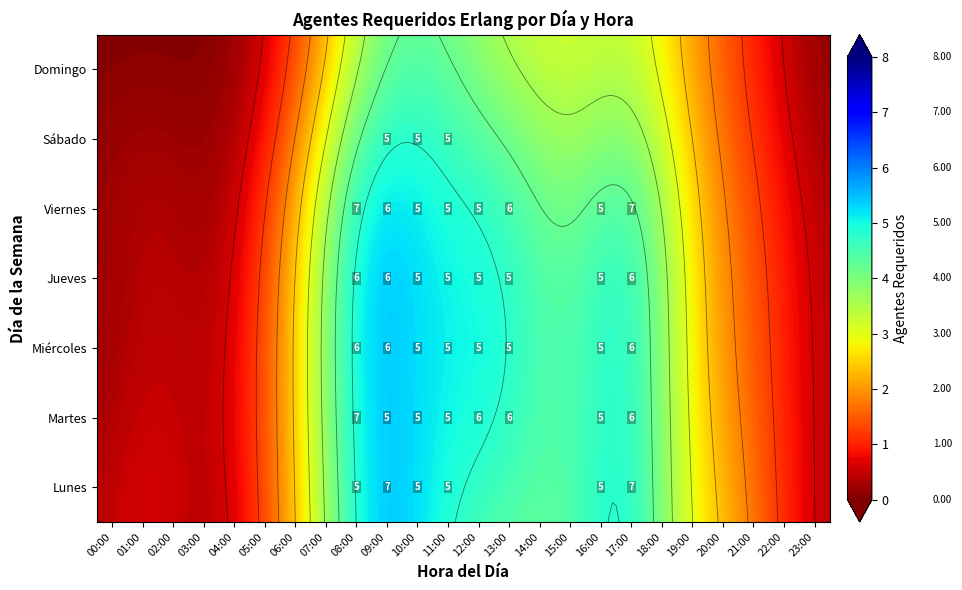

Is it true that Sábado equals 2 at 06:00?

False